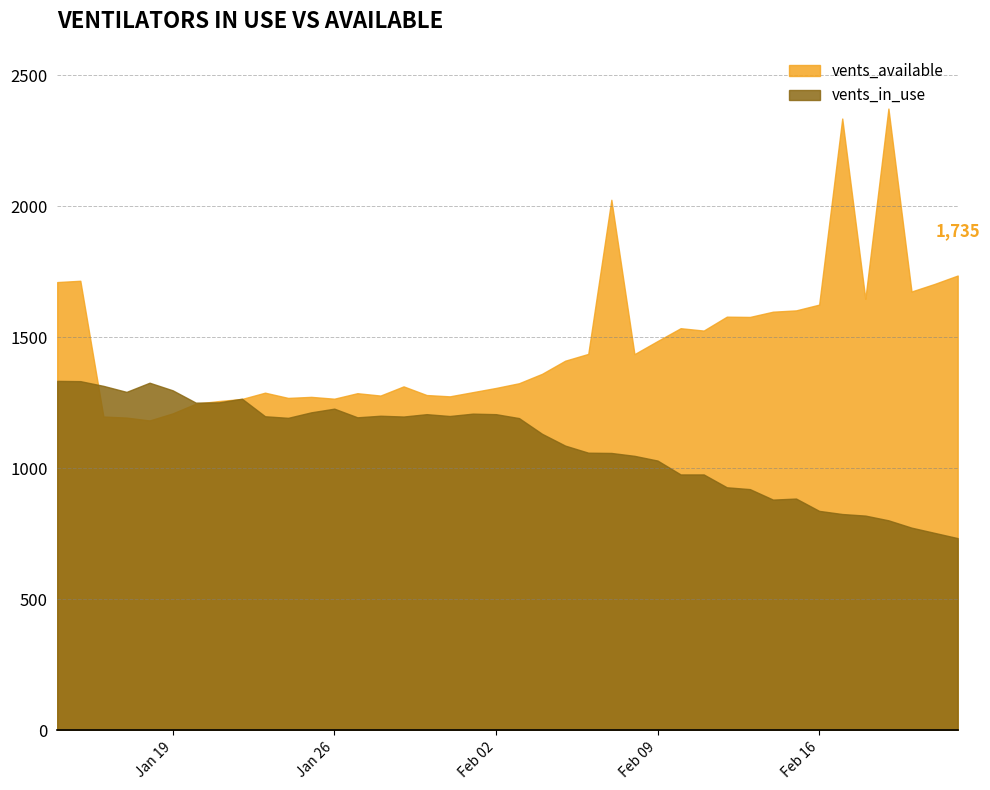

What is the difference between the maximum and second lowest values in the vents_available series?

1179